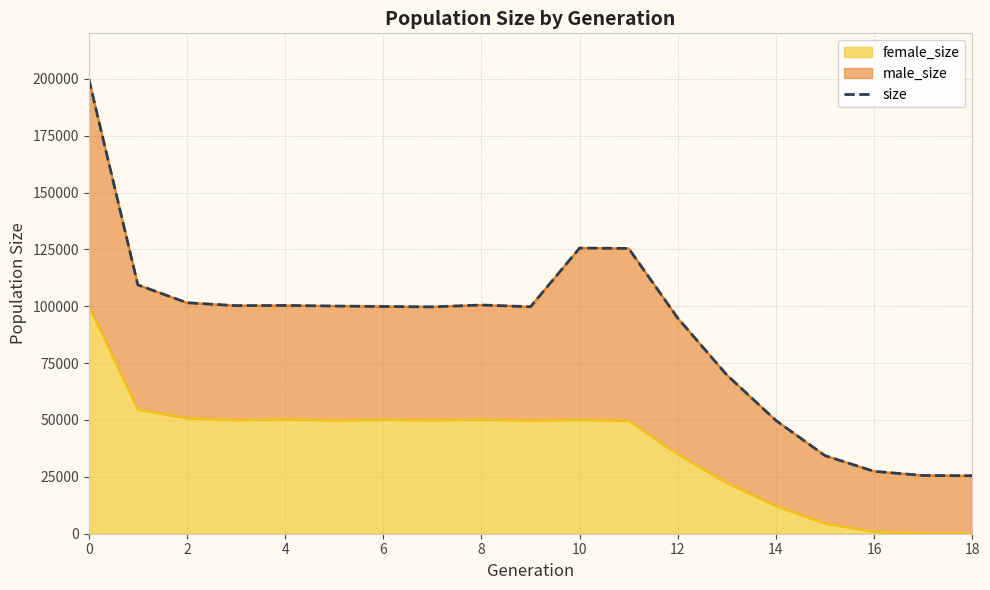

What is the maximum value for female_size?

100153